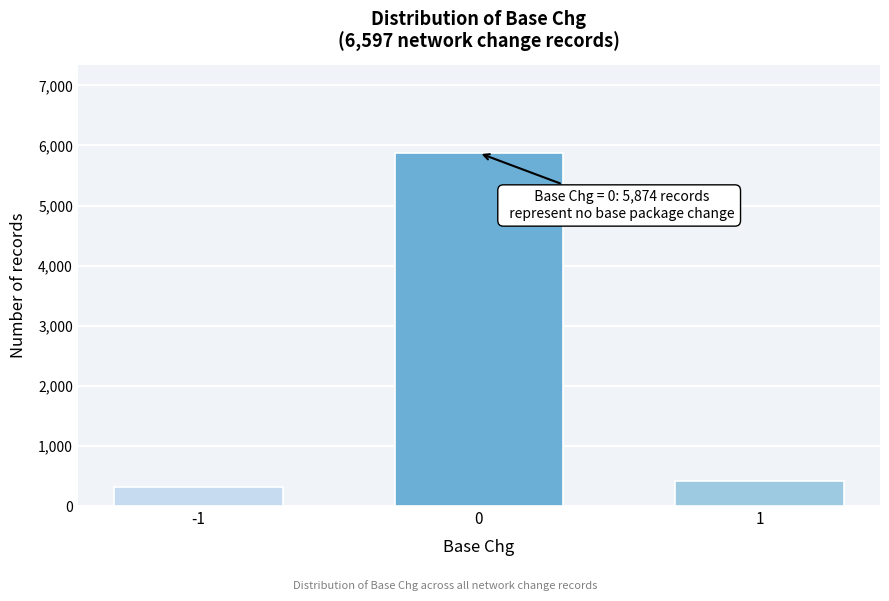

Reading left to right, transcribe all the data shown in this chart.

312	5874	411